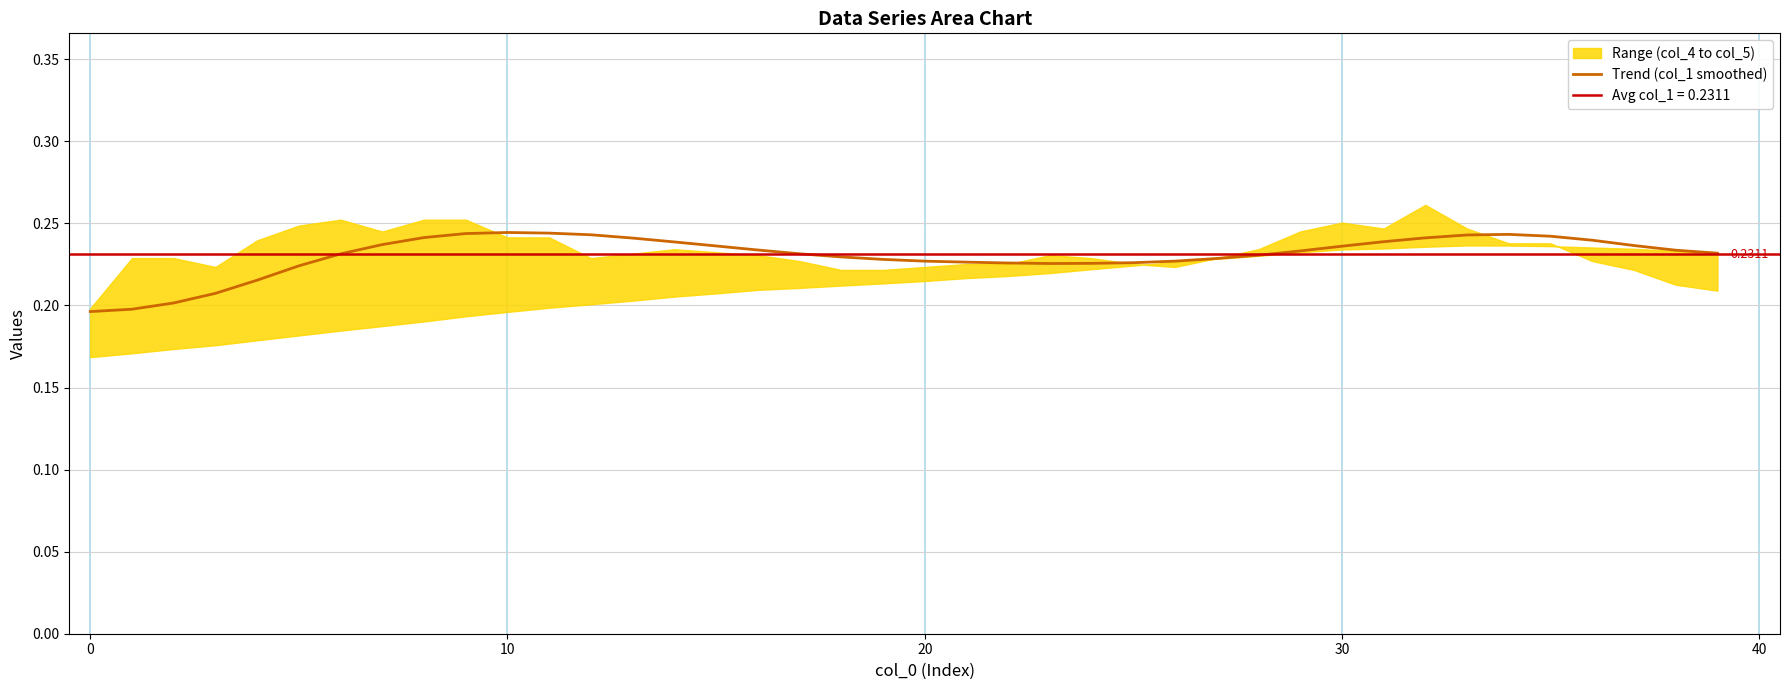

How many lines are shown in the chart?

1